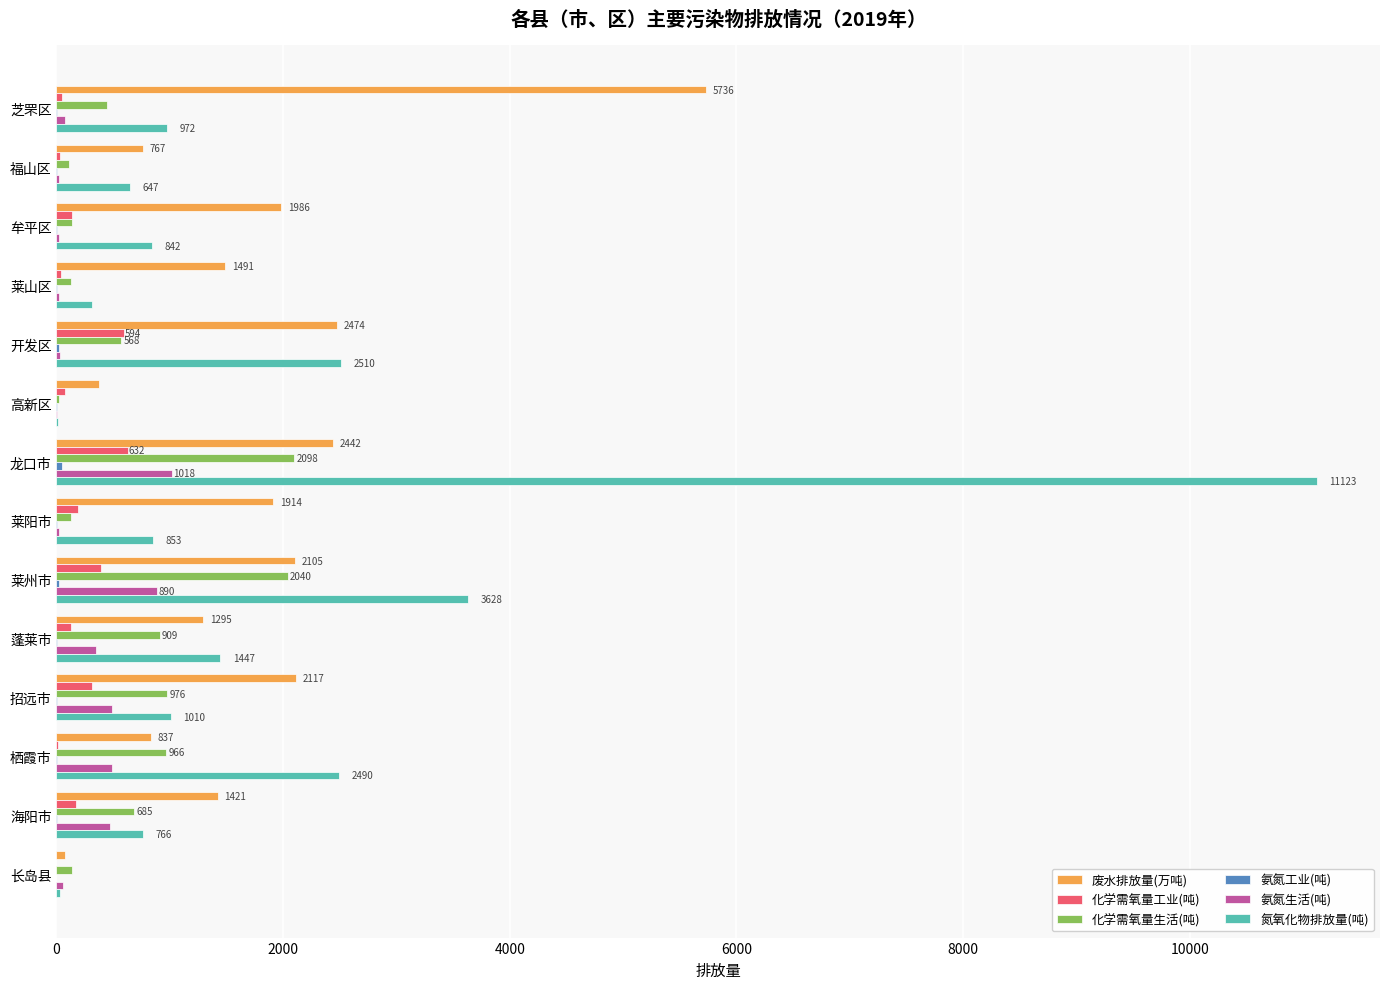

Which label corresponds to the largest value in the chart?

龙口市